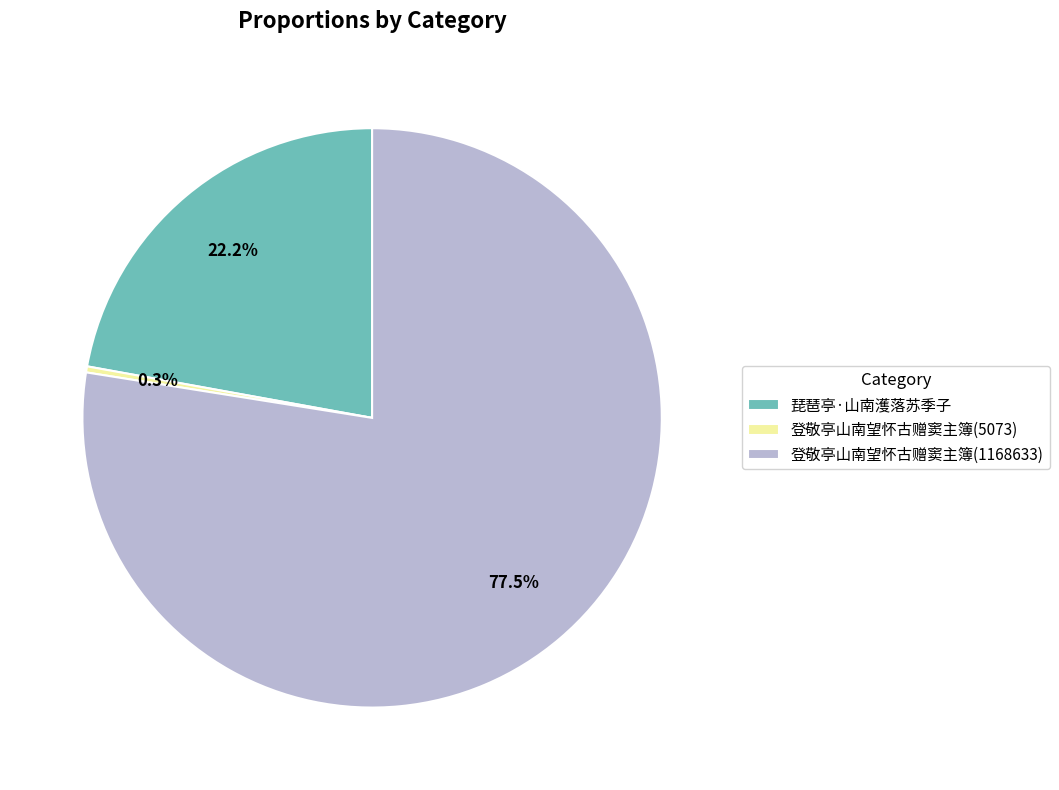

What percentage is the 琵琶亭·山南濩落苏季子 slice, to the nearest percent?

22%